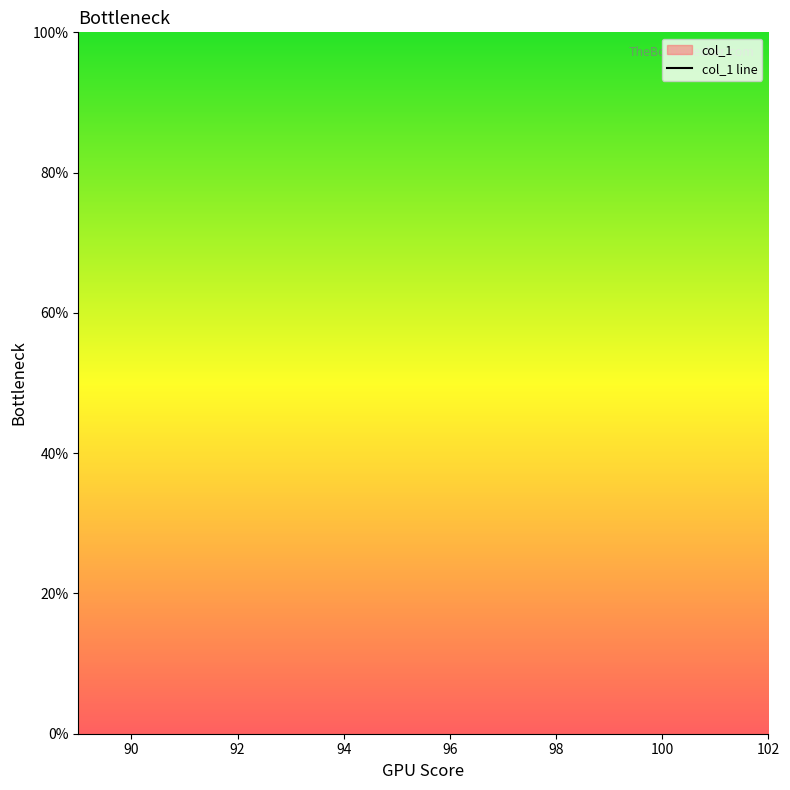

True or false: there are more than 0 points higher than both neighbors.

False